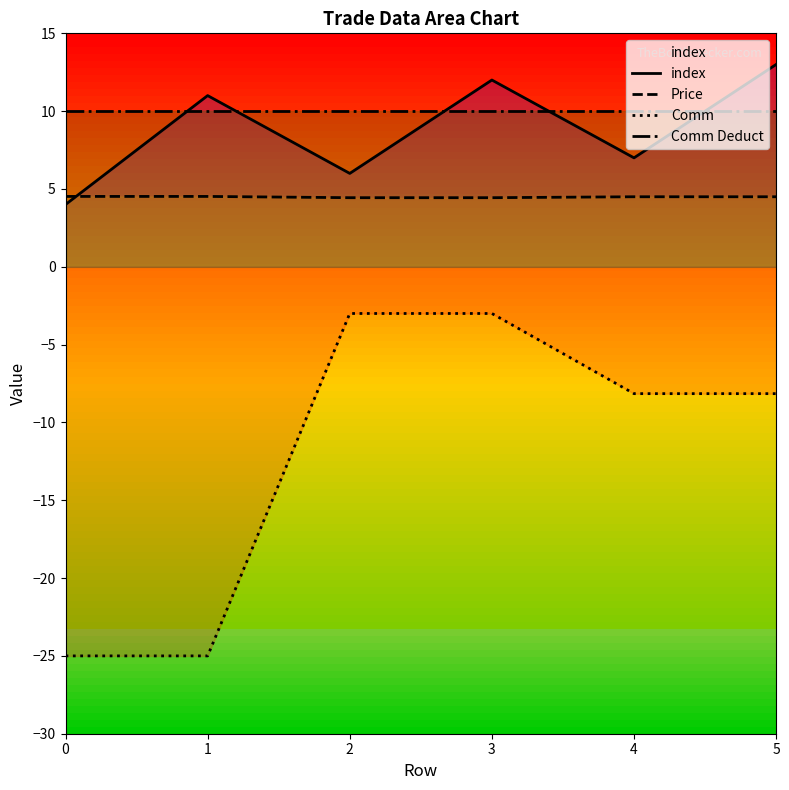

What is the total value across all series at 2?

17.4